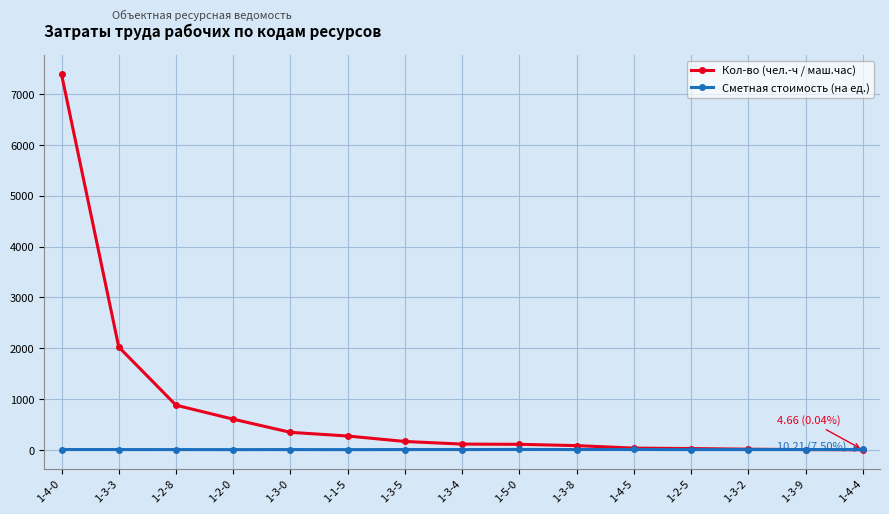

What is the difference between the highest and lowest values at 1-3-4?

107.5